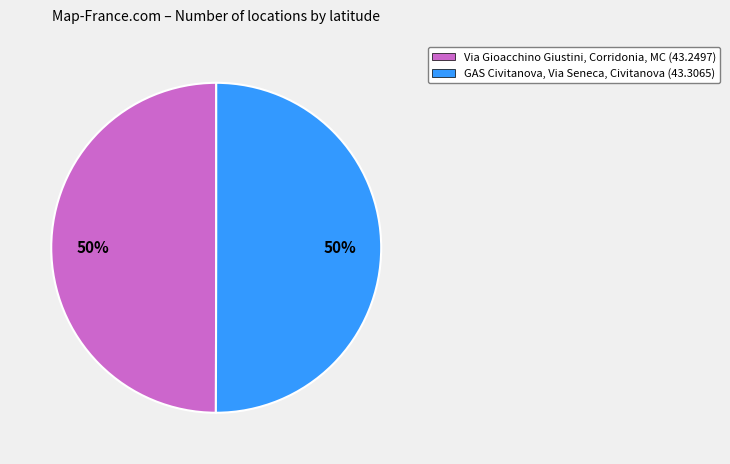

Is it true that GAS Civitanova, Via Seneca, Civitanova (43.3065) is 63% of the pie?

False